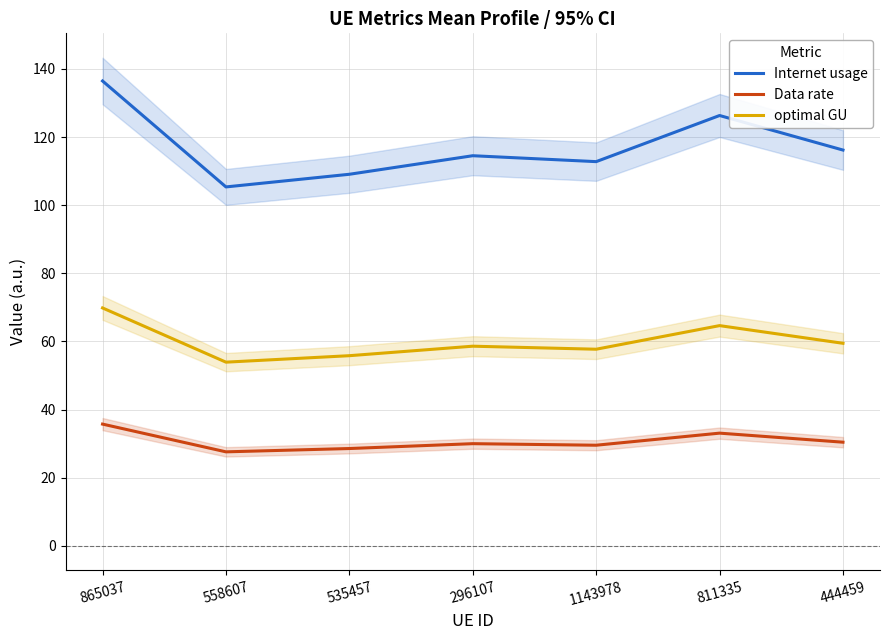

In optimal GU, how many points are higher than both neighbors (excluding endpoints)?

2